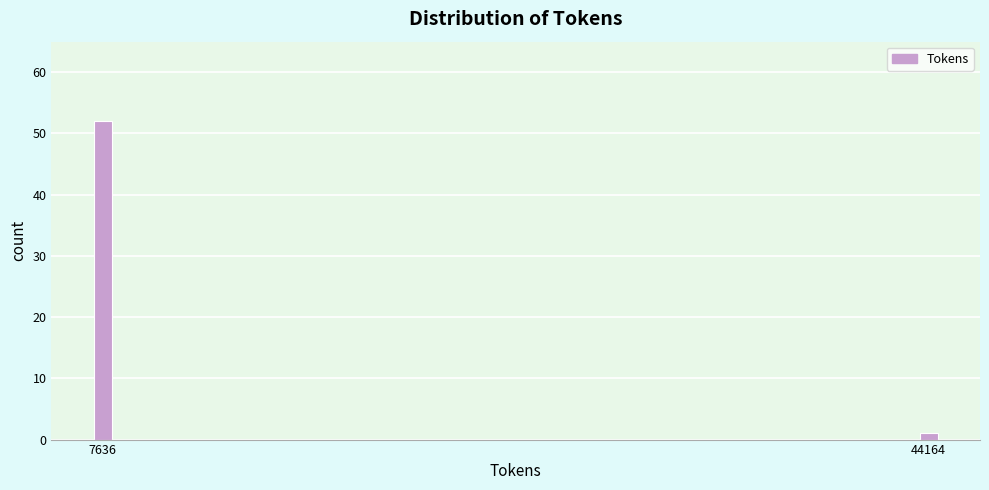

Reading right to left, transcribe all the data shown in this chart.

1	52